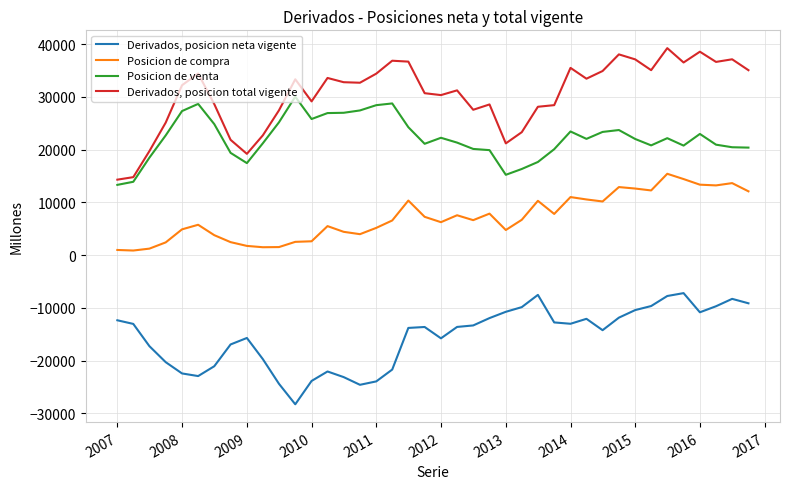

How many lines are shown in the chart?

4